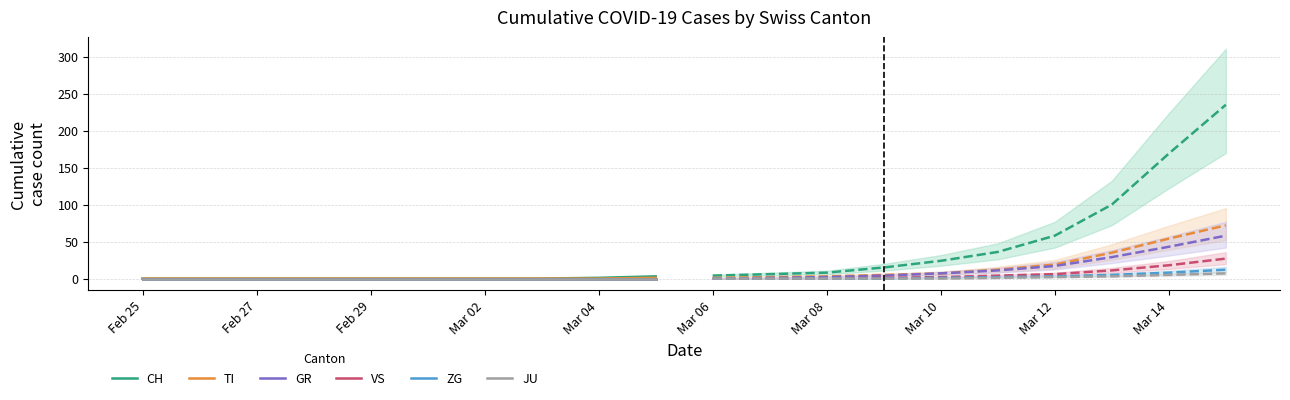

True or false: JU and ZG intersect in this chart.

False